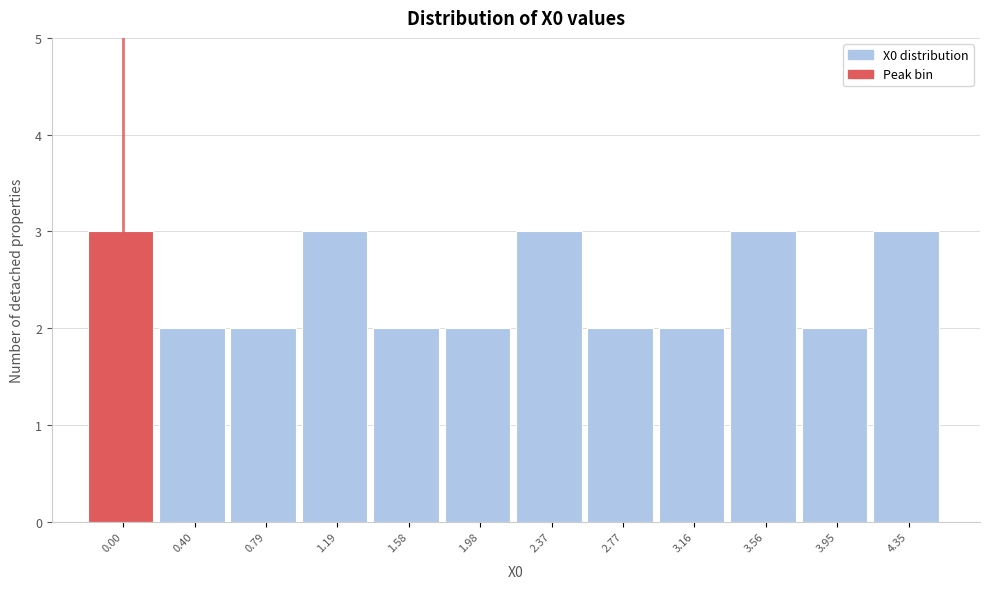

Reading right to left, transcribe all the data shown in this chart.

3	2	3	2	2	3	2	2	3	2	2	3